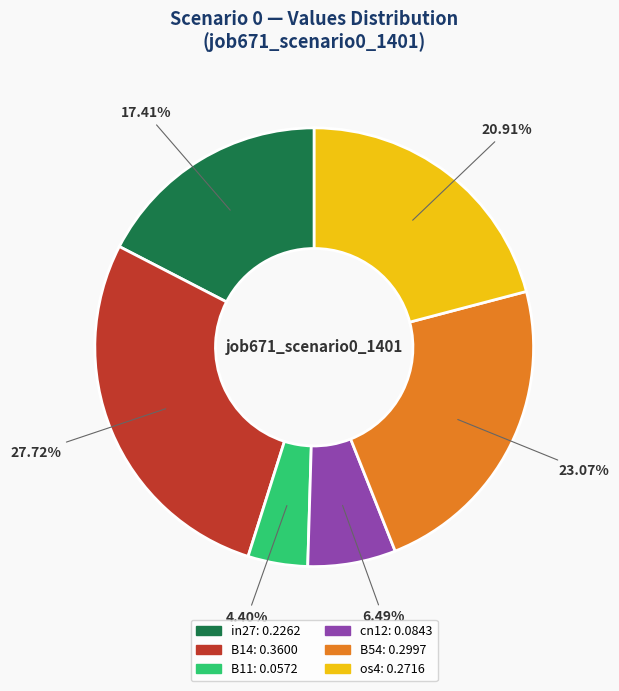

Is there any slice that represents more than half of the pie?

No